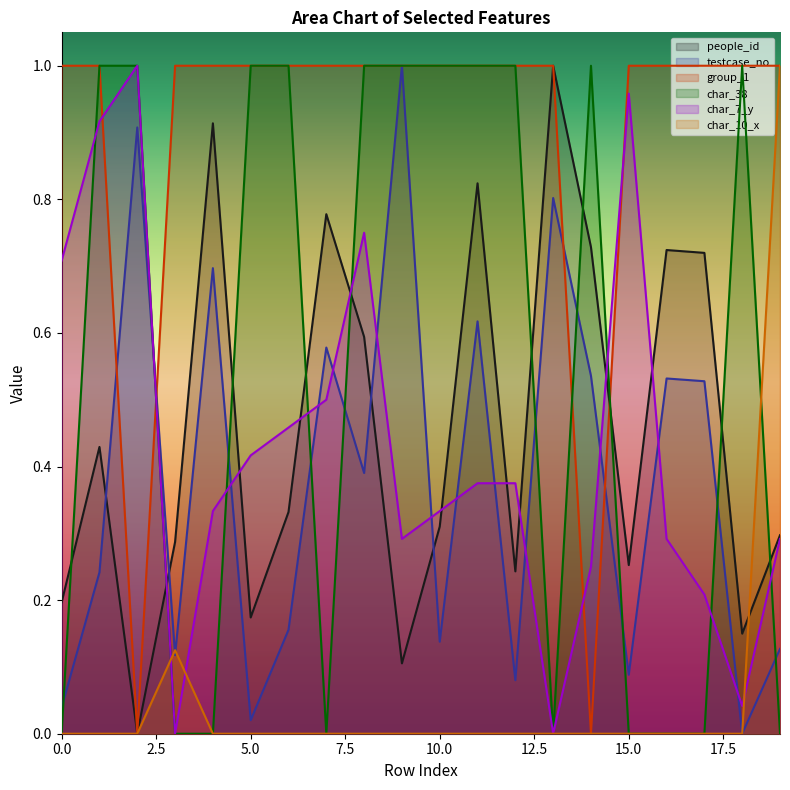

Which series changed the most between 14 and 19?

group_1